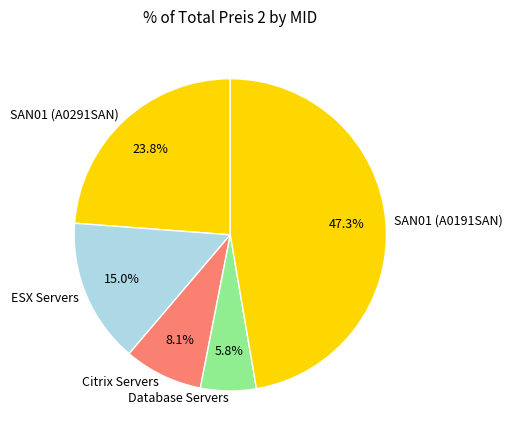

What is the ratio of the value at ESX Servers to the value at Database Servers?

2.6